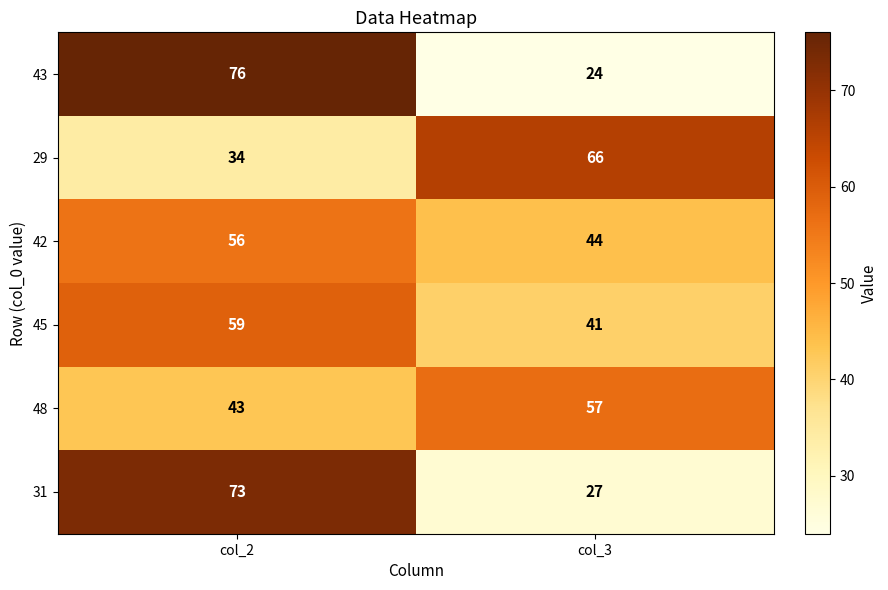

Reading left to right, transcribe all the data shown in this chart.

43: 76	24
29: 34	66
42: 56	44
45: 59	41
48: 43	57
31: 73	27